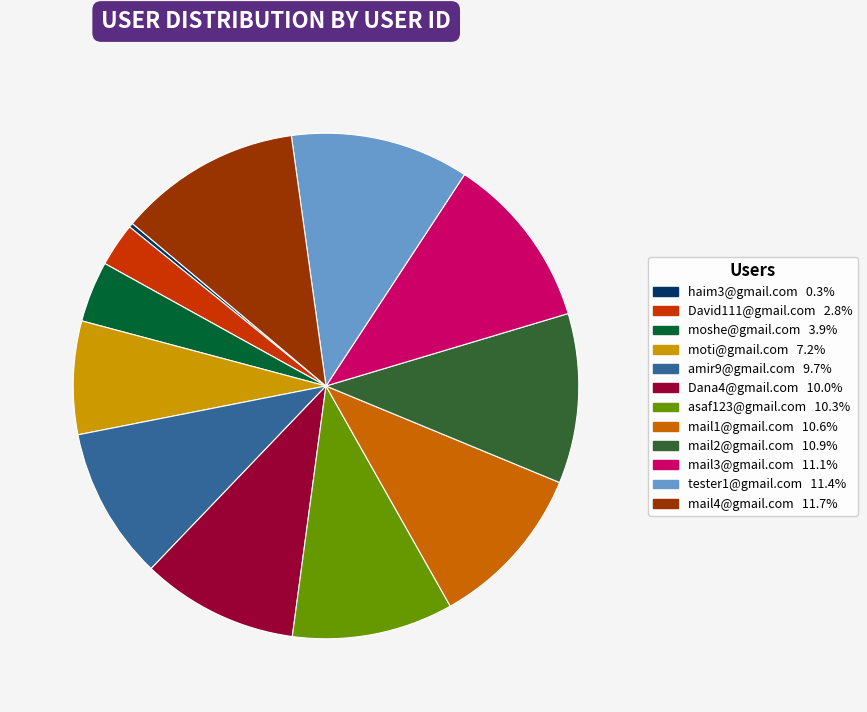

What is the ratio of the value at amir9@gmail.com to the value at tester1@gmail.com?

0.9